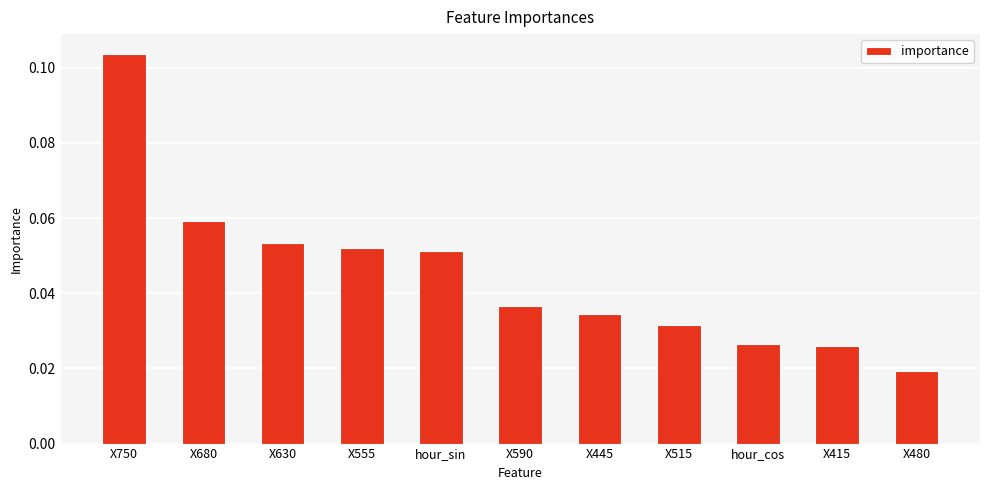

Which category has the lowest value across all series?

X480